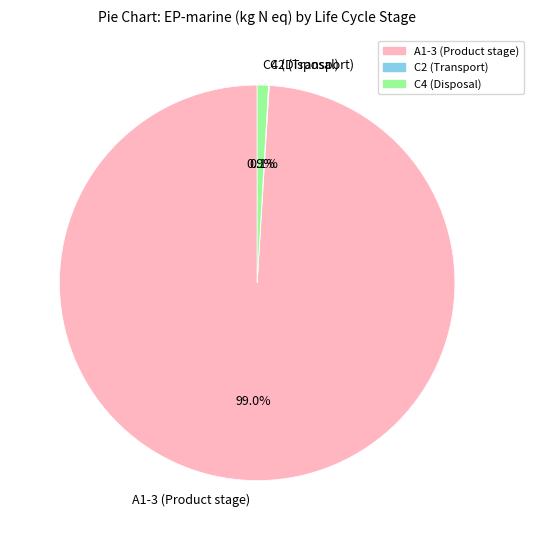

Is it true that A1-3 (Product stage) is 99% of the pie?

True